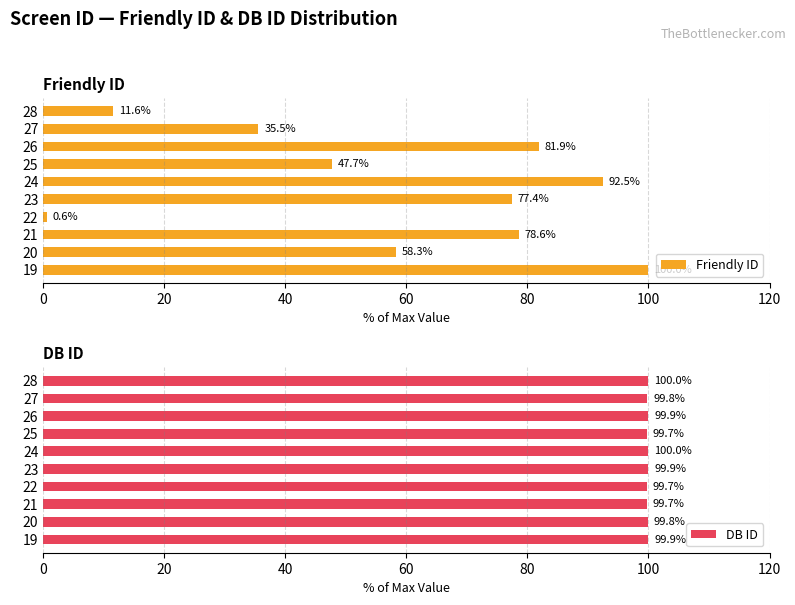

What is the greatest value displayed?

100.0